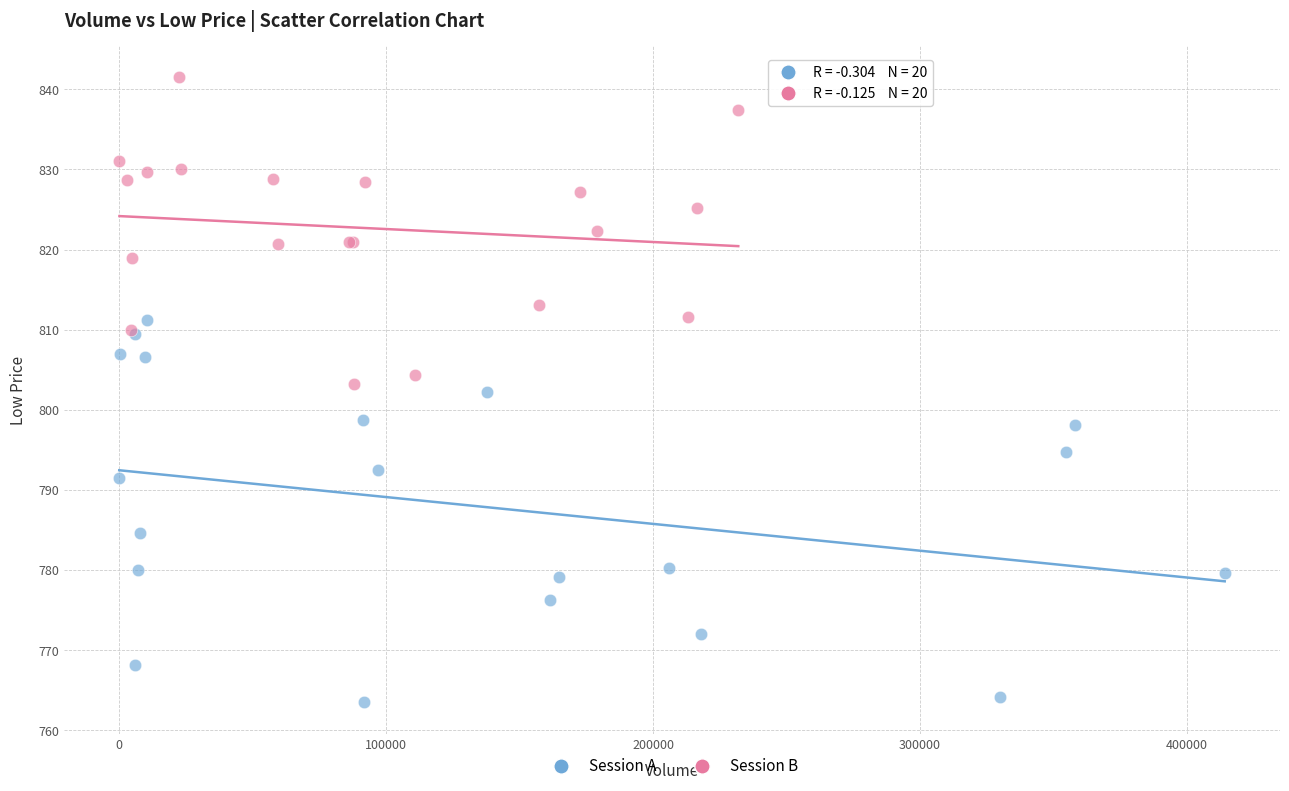

Which series has the largest Y range (max minus min)?

Session A